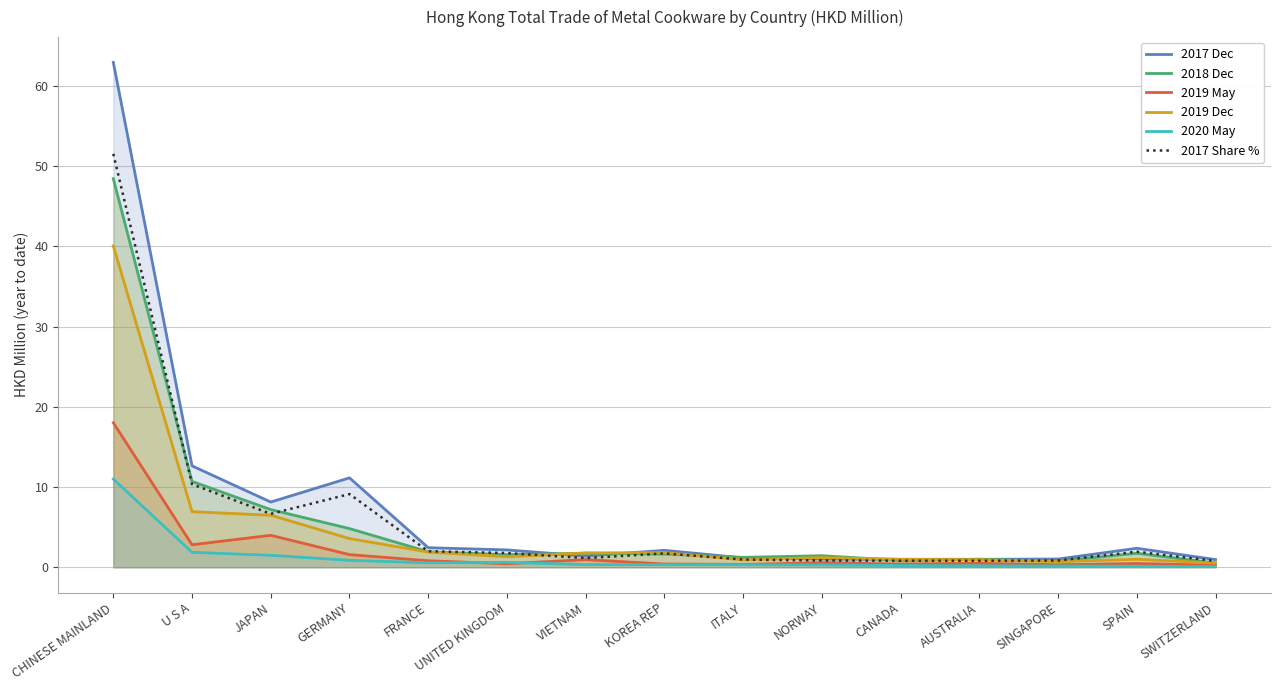

At how many categories does at least one series exceed 50?

1